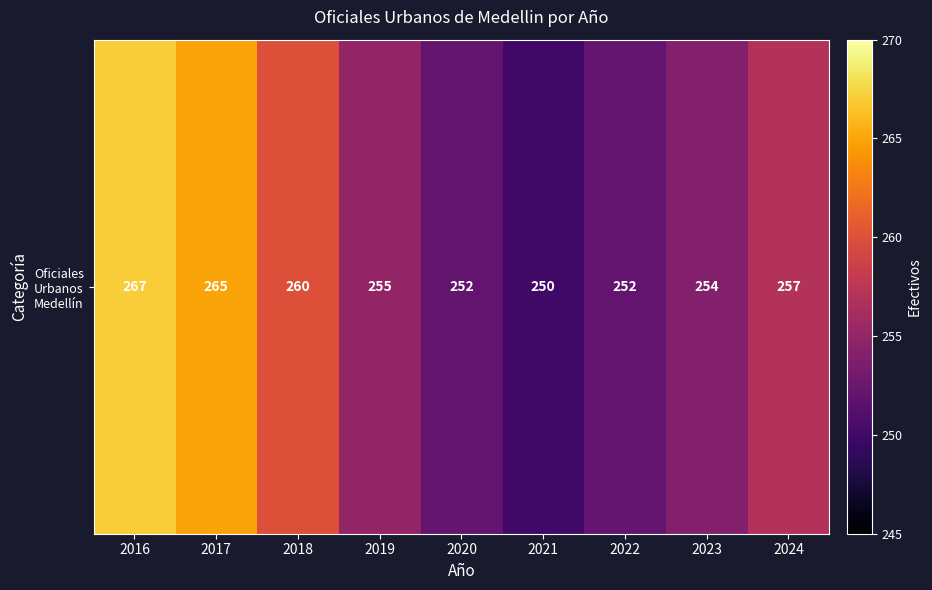

Reading left to right, what are all the values shown in this chart?

2016=267	2017=265	2018=260	2019=255	2020=252	2021=250	2022=252	2023=254	2024=257